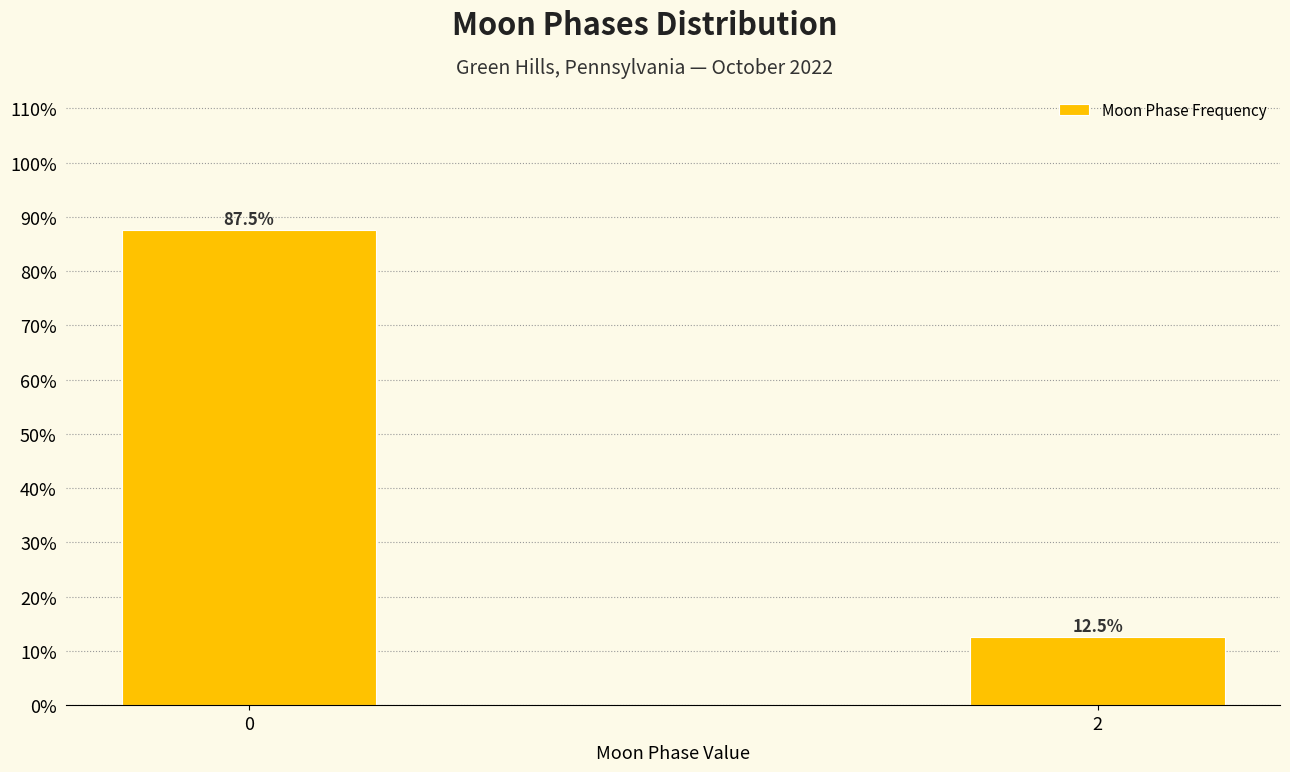

Reading right to left, transcribe all the data shown in this chart.

12.5	87.5